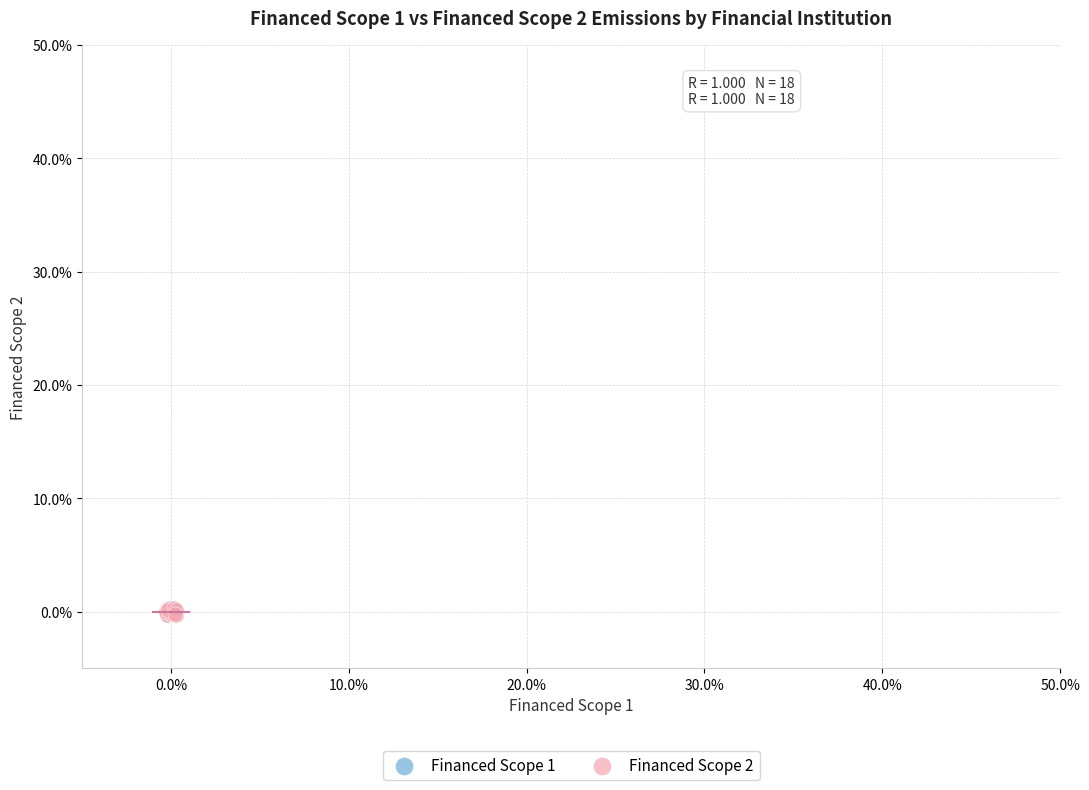

What are all the series names shown in the legend?

Financed Scope 1, Financed Scope 2